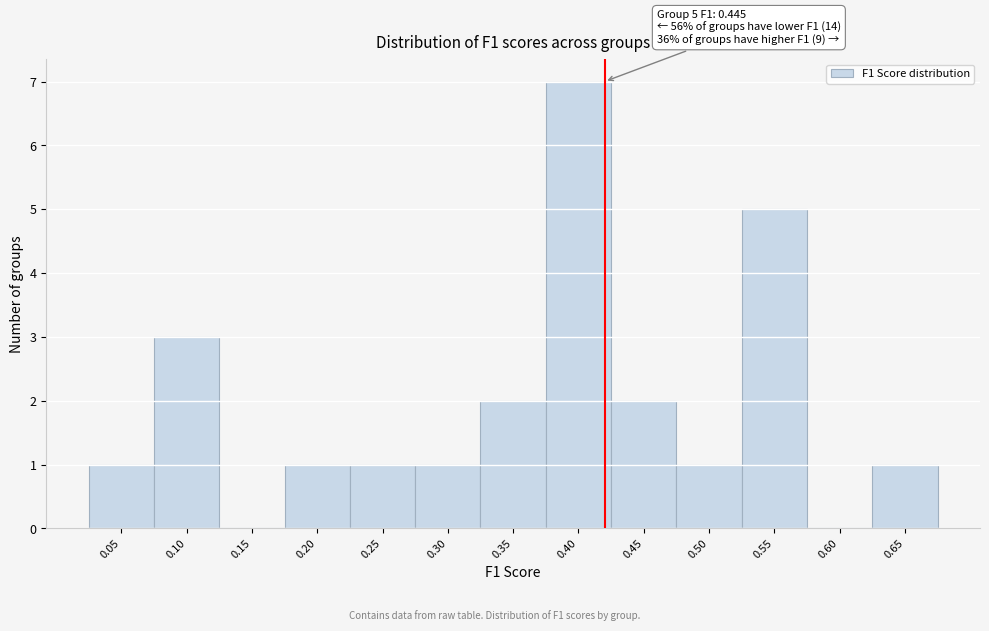

Reading left to right, transcribe all the data shown in this chart.

0.05=1	0.10=3	0.15=0	0.20=1	0.25=1	0.30=1	0.35=2	0.40=7	0.45=2	0.50=1	0.55=5	0.60=0	0.65=1